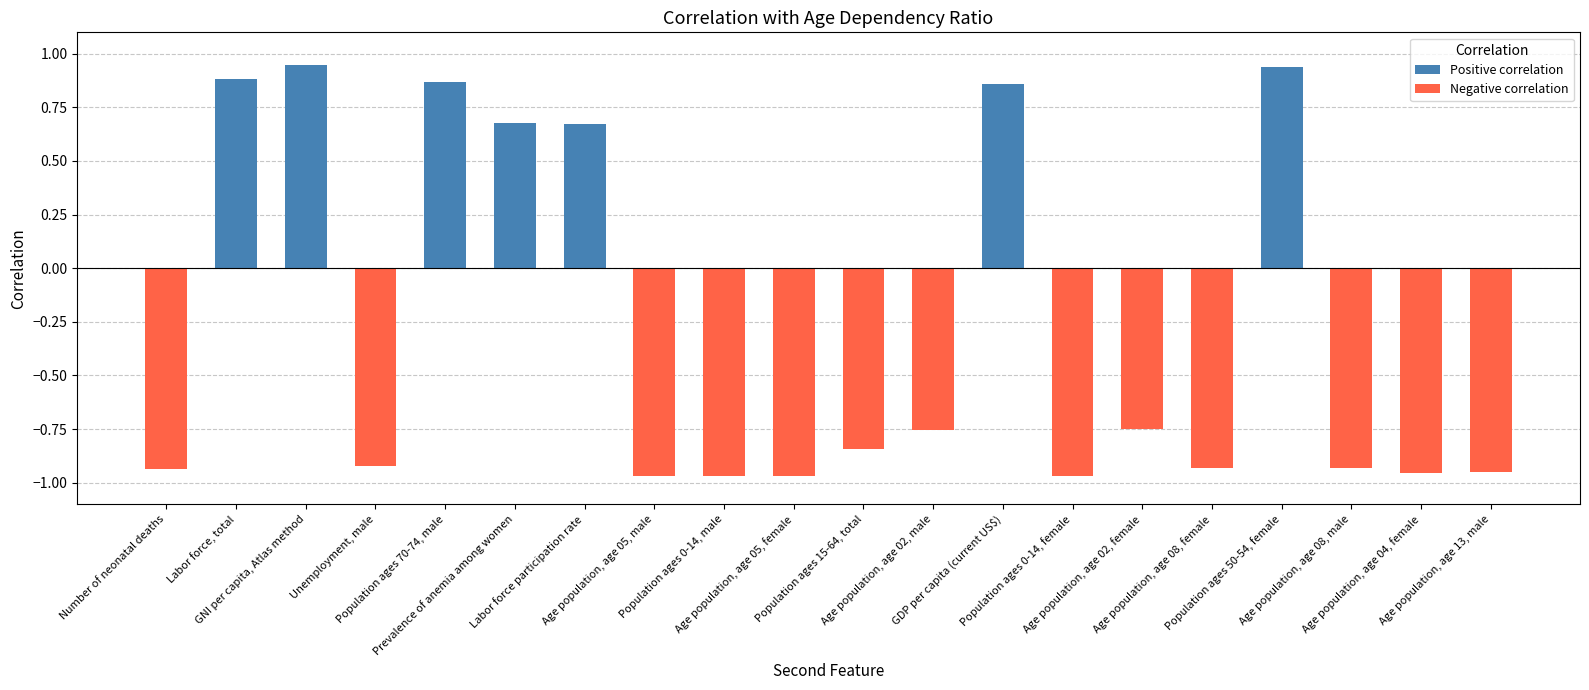

How many categories are shown in the chart?

20